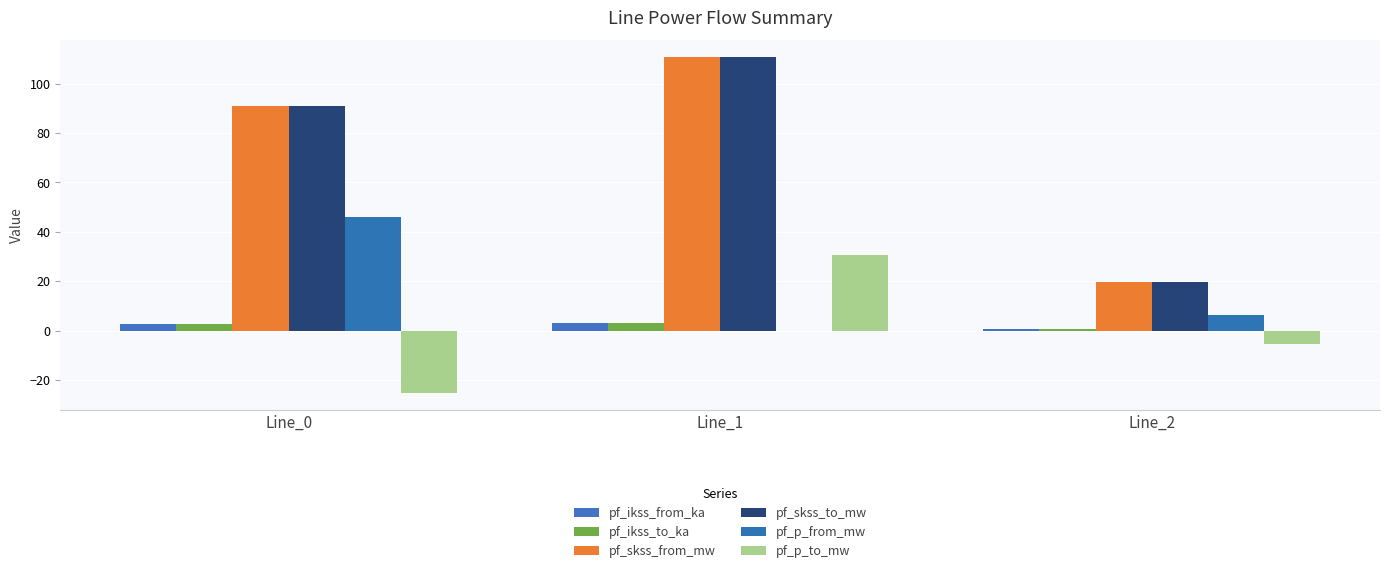

At which label does pf_p_to_mw first exceed -5?

Line_1